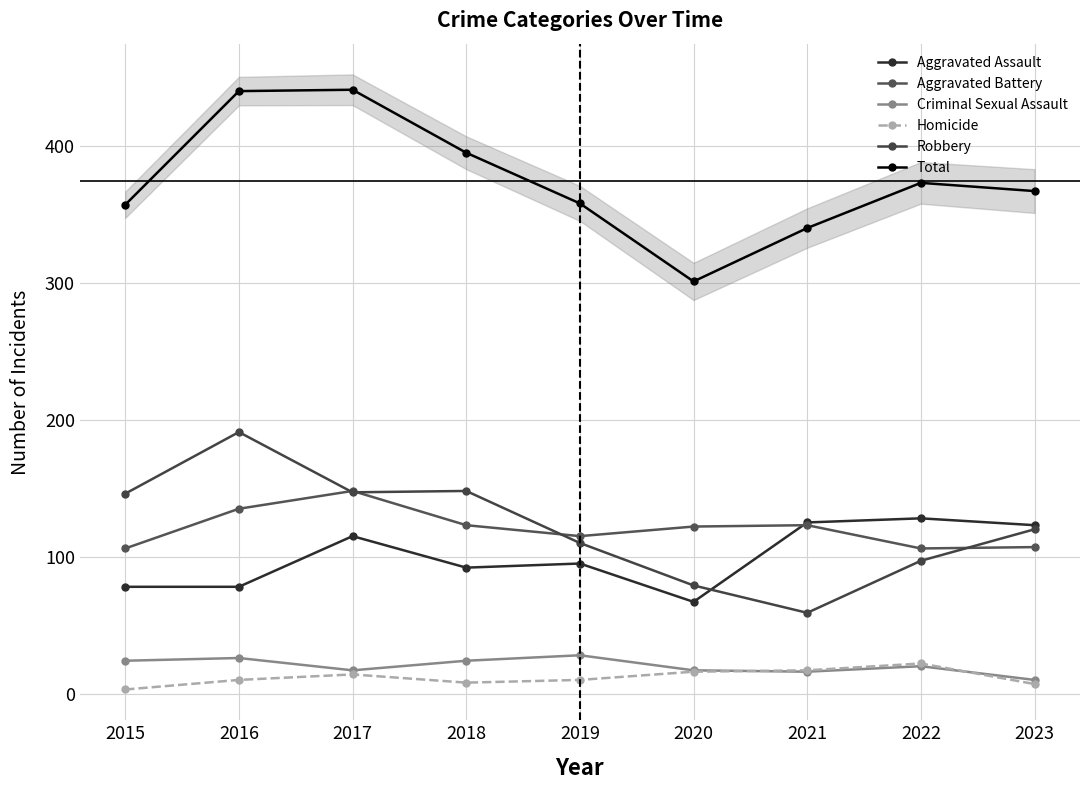

List the labels in order of Criminal Sexual Assault value, smallest first.

2023, 2021, 2017, 2020, 2022, 2015, 2018, 2016, 2019